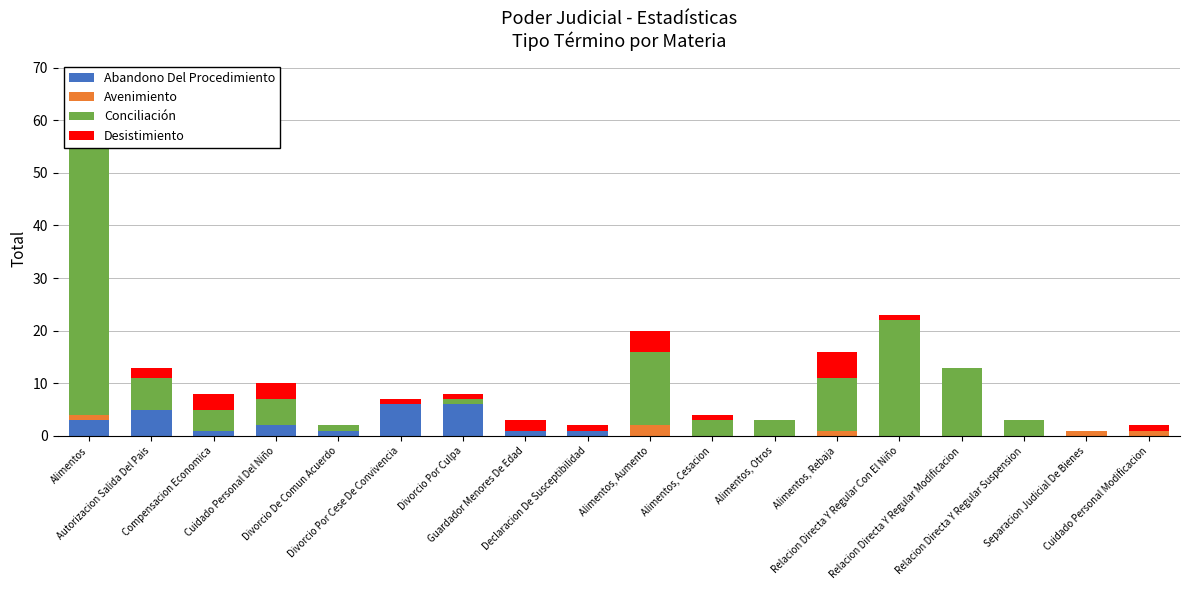

What is the value of the Abandono Del Procedimiento bar at the 9th from the left?

1